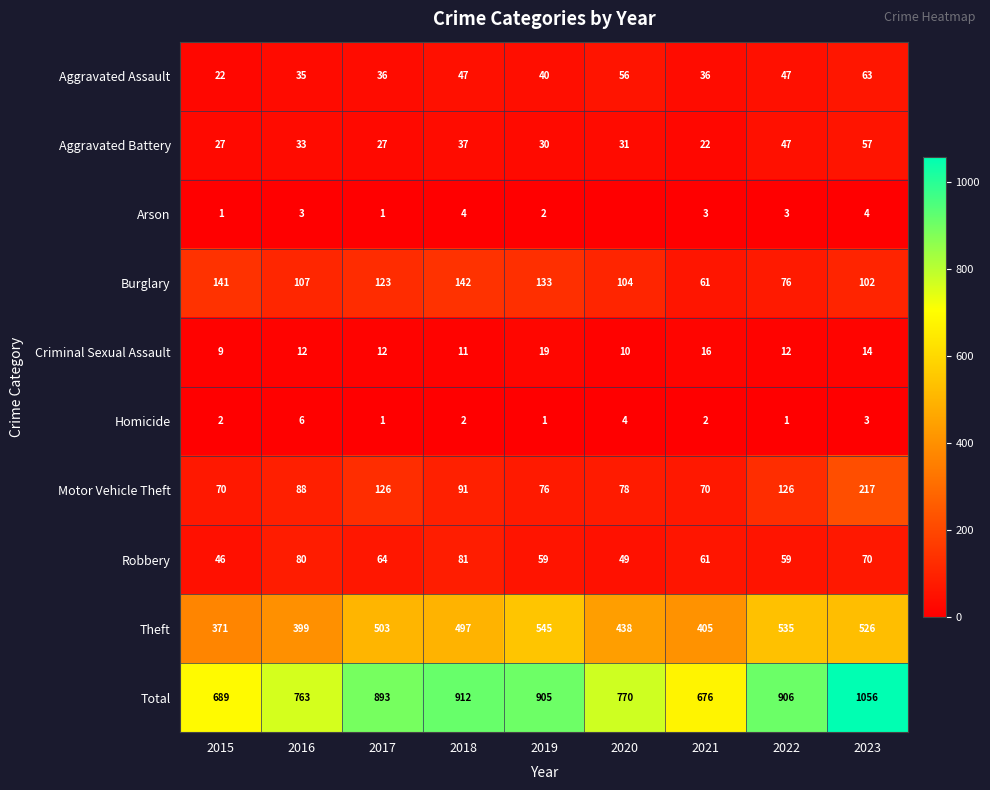

Read the Aggravated Assault value at 2020, to the nearest 5.

55